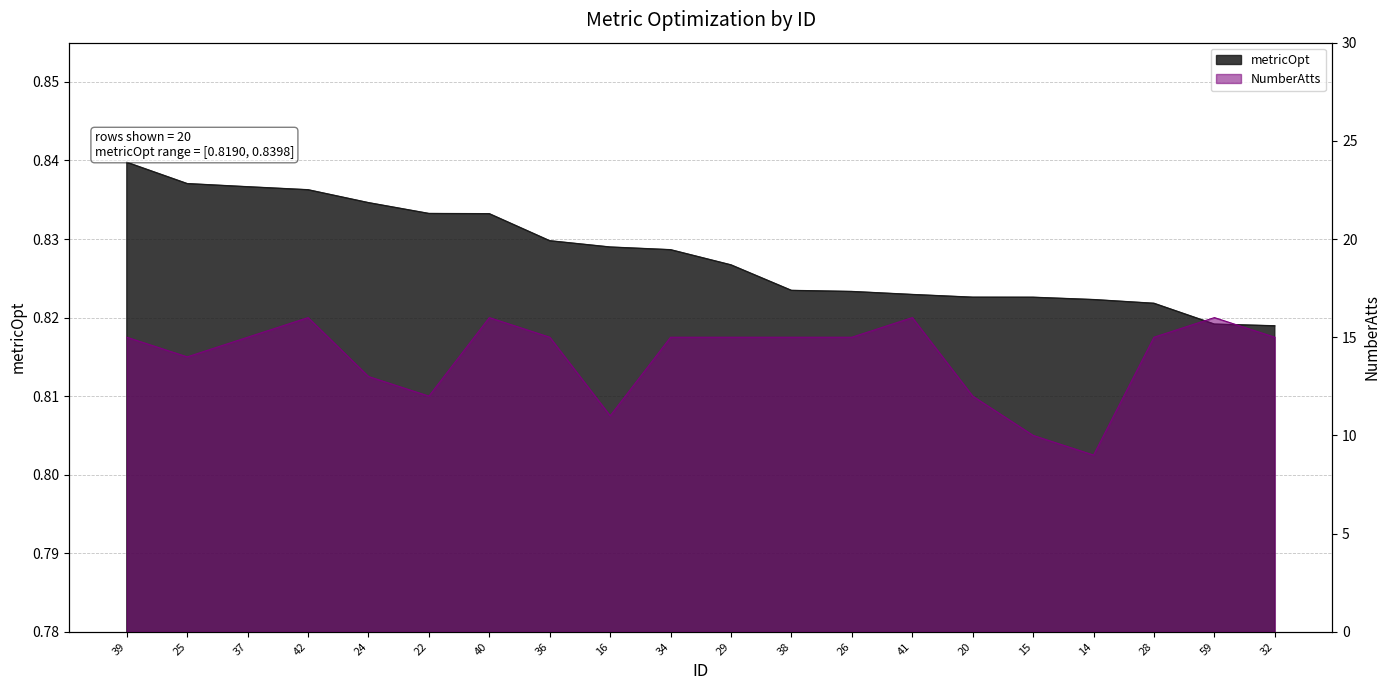

Which series has the largest total across all categories?

NumberAtts